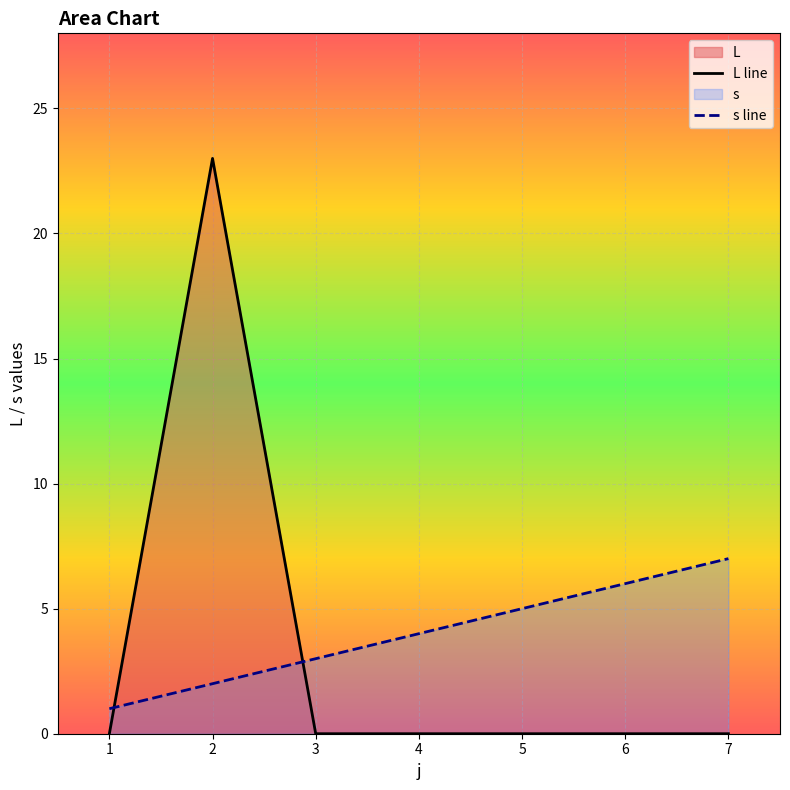

Reading left to right, list all the values displayed in this chart.

L line: 0	23	0	0	0	0	0
s line: 1	2	3	4	5	6	7